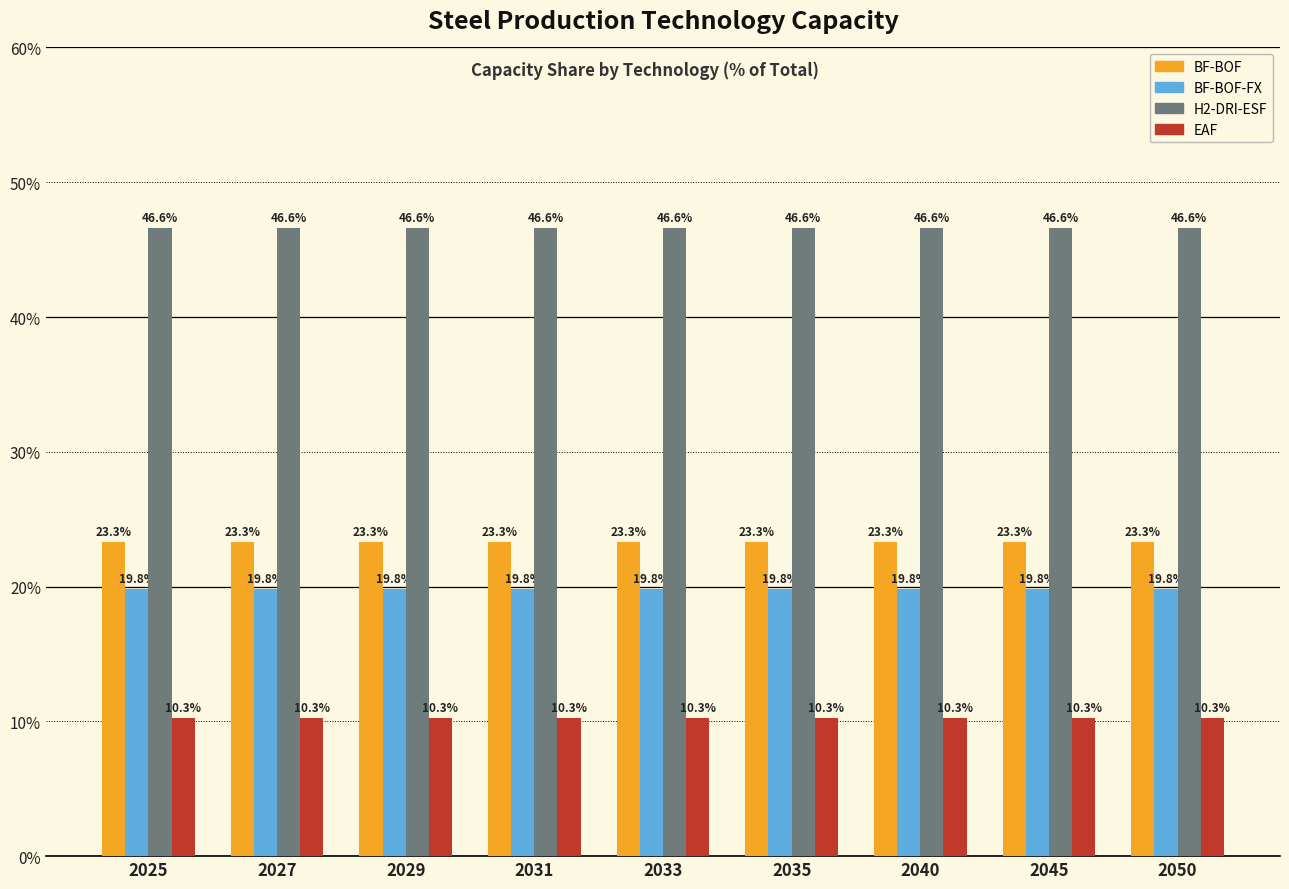

How many data points does each series have?

9